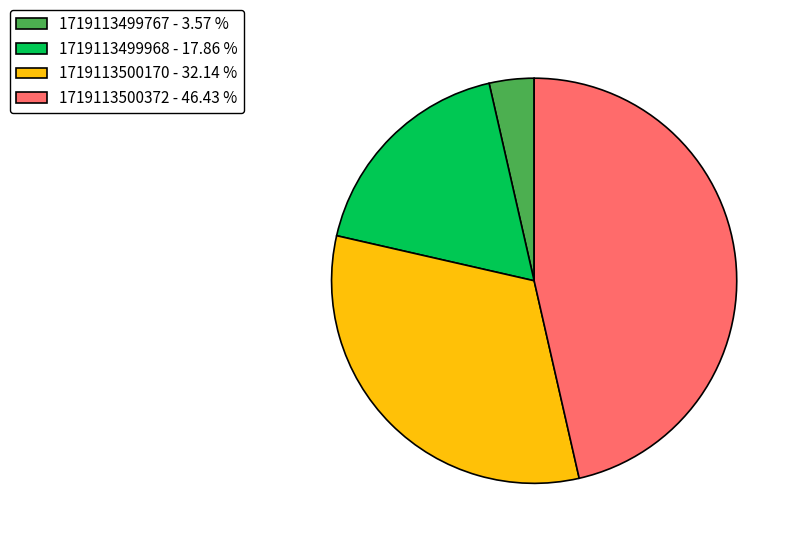

Do 1719113499767 - 3.57 % and 1719113499968 - 17.86 % together represent more than half of the pie?

No